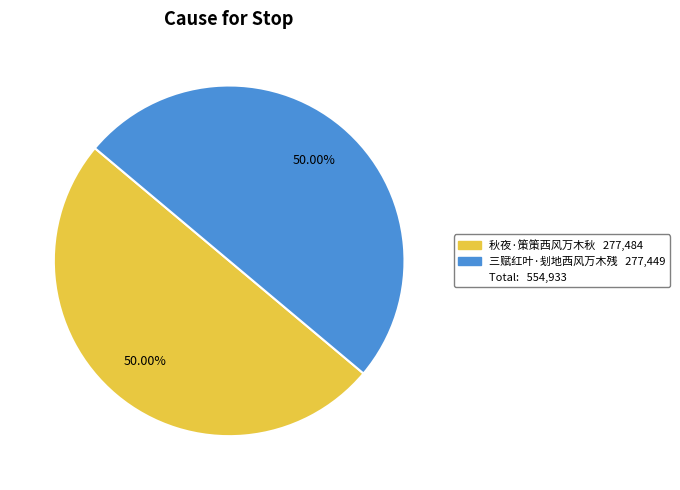

Count the number of slices in the pie.

2